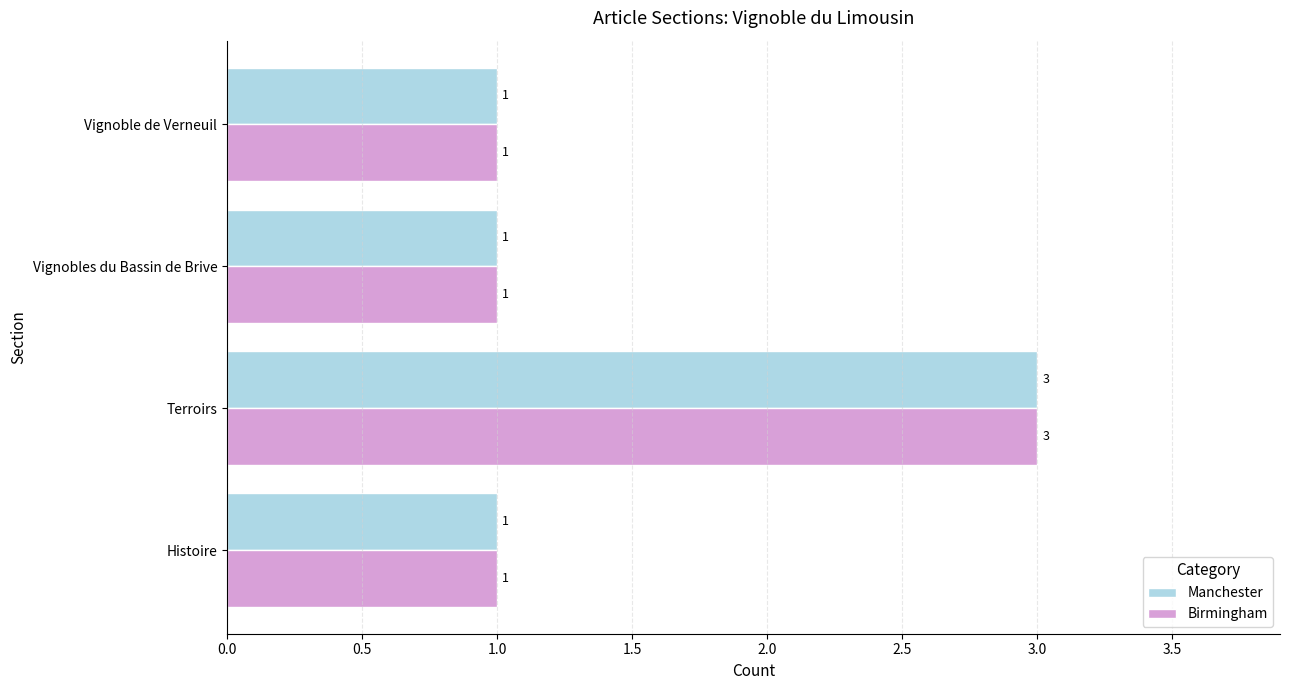

Is the value of Birmingham at Terroirs greater than the value of Manchester at Vignobles du Bassin de Brive?

Yes